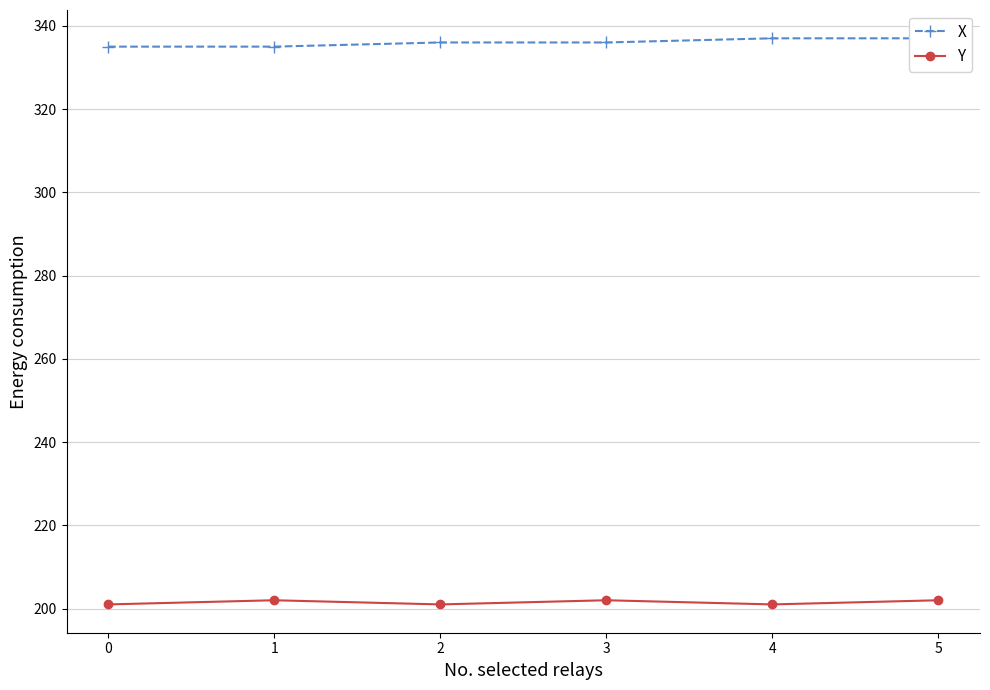

True or false: Y has a value of 202 at 5.

True